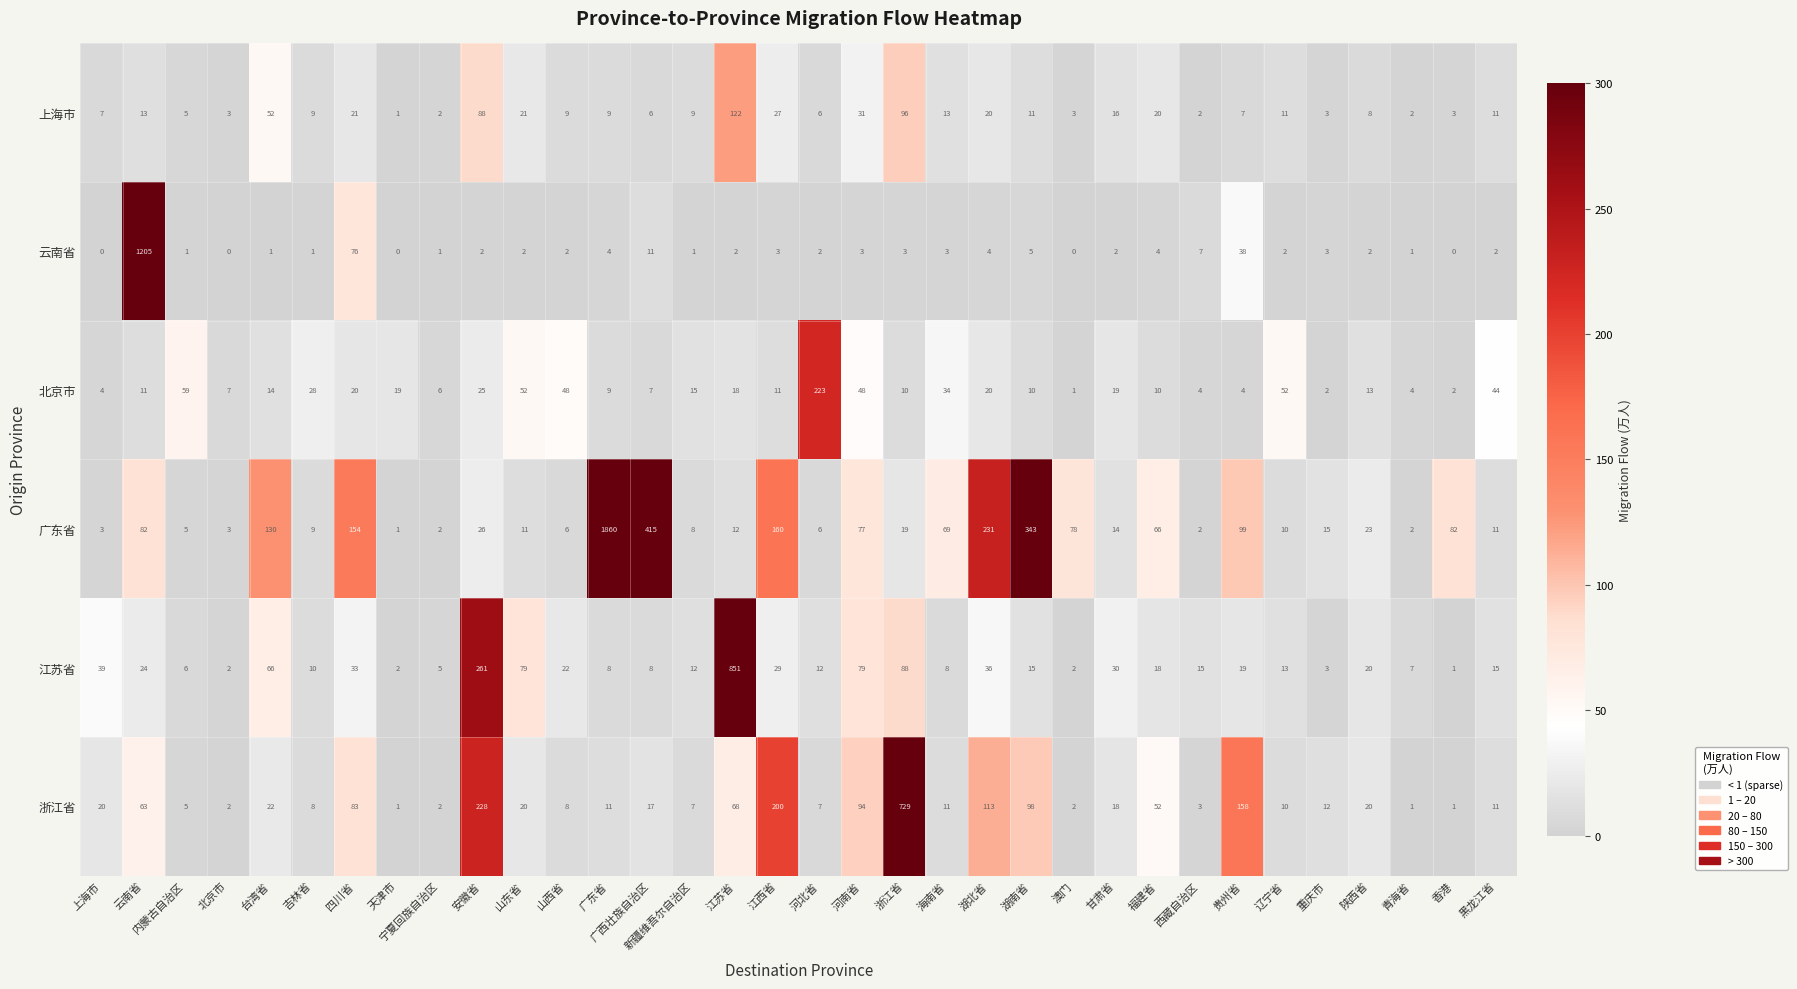

How many data points in 广东省 are less than 19?

17